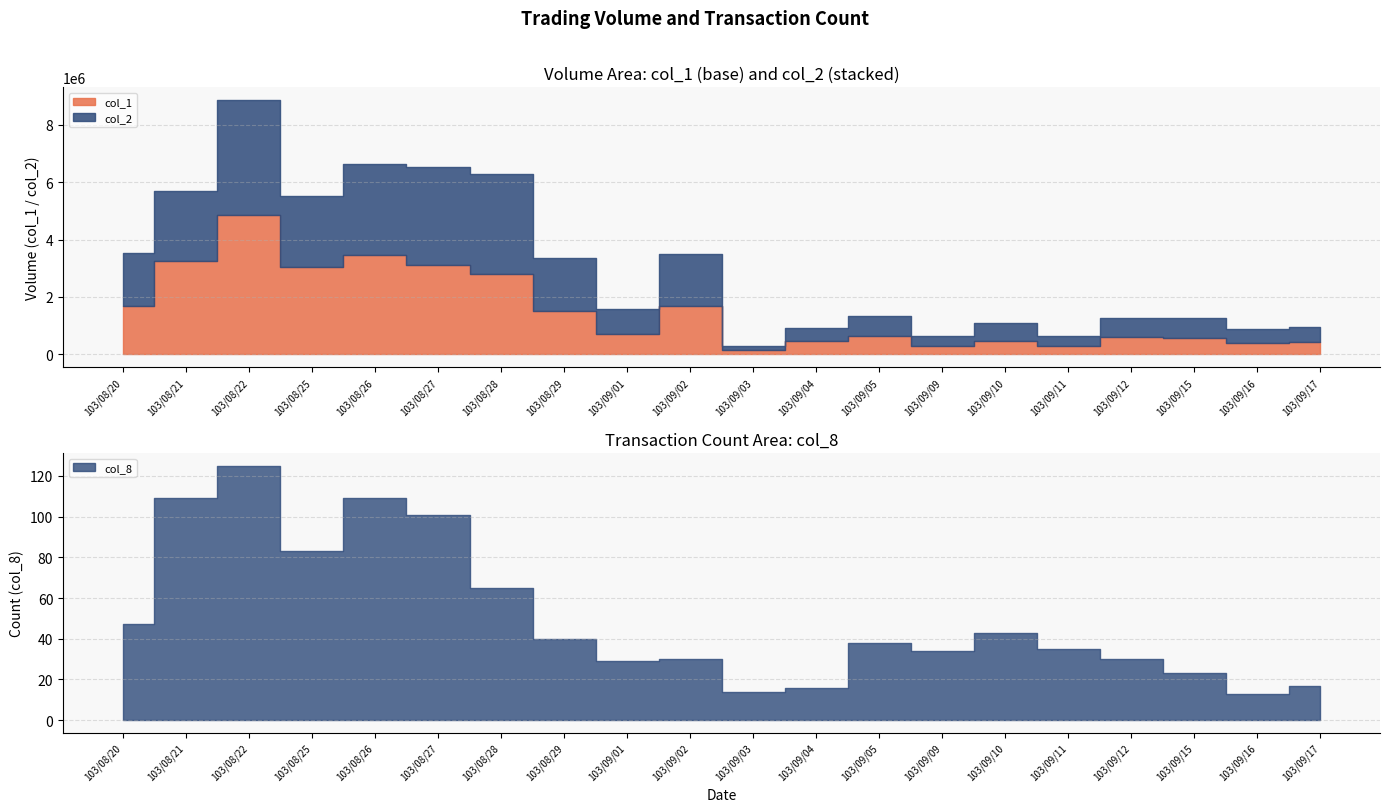

List the series in order of their peak value, lowest first.

col_8, col_2, col_1